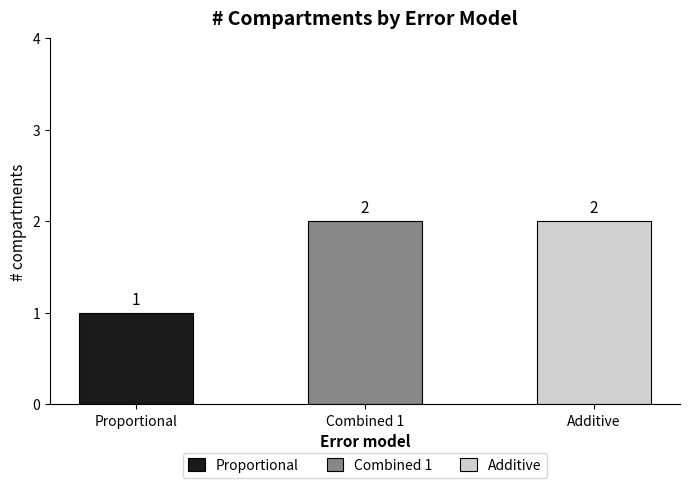

At which category does the chart reach its minimum across all series?

Proportional